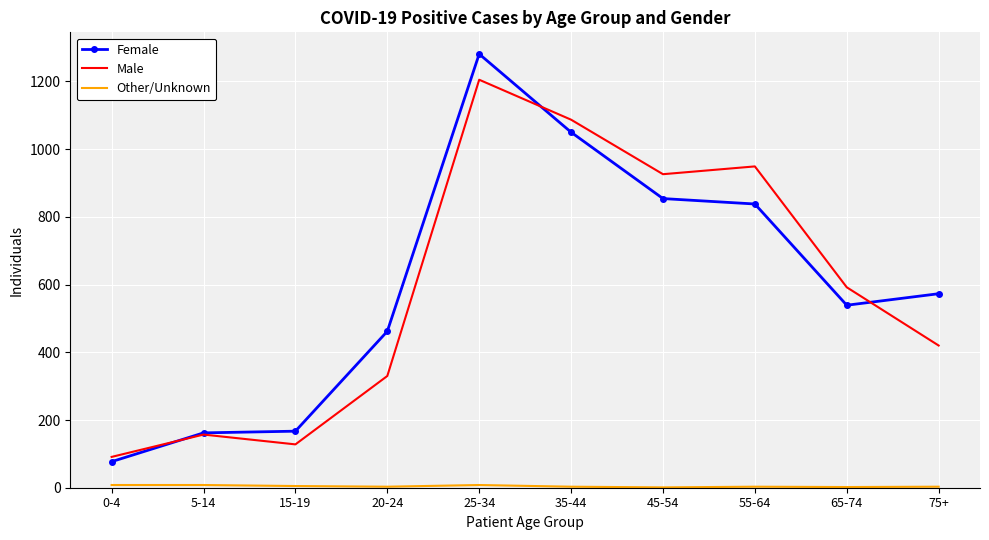

At which category is the sum across all series the highest?

25-34